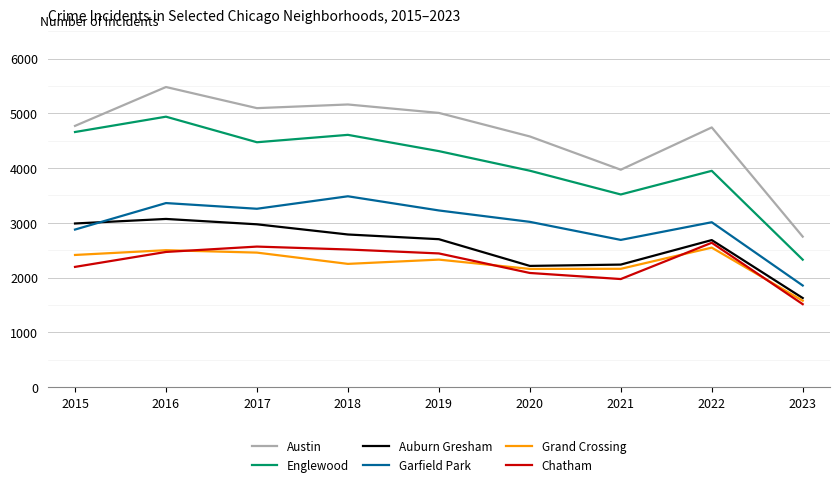

At which category does Chatham reach its first local peak?

2017